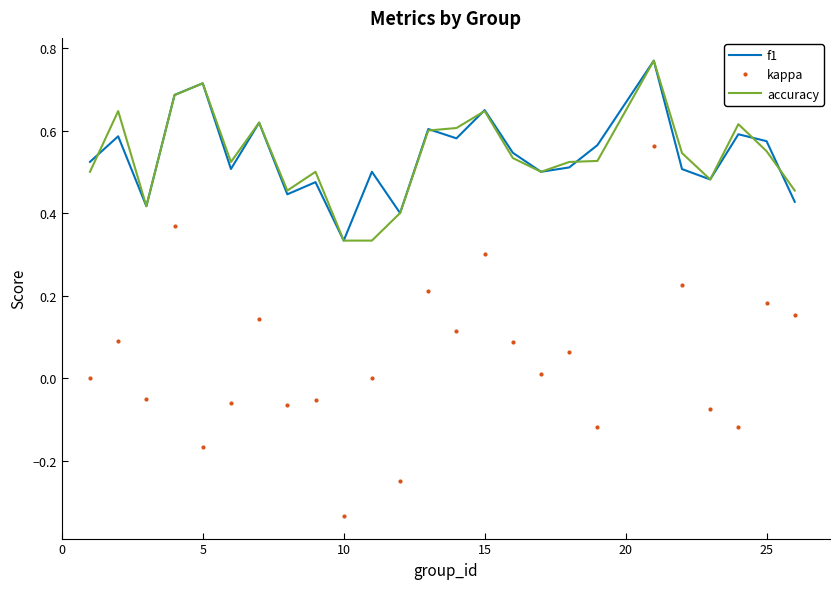

True or false: f1 and kappa intersect in this chart.

False